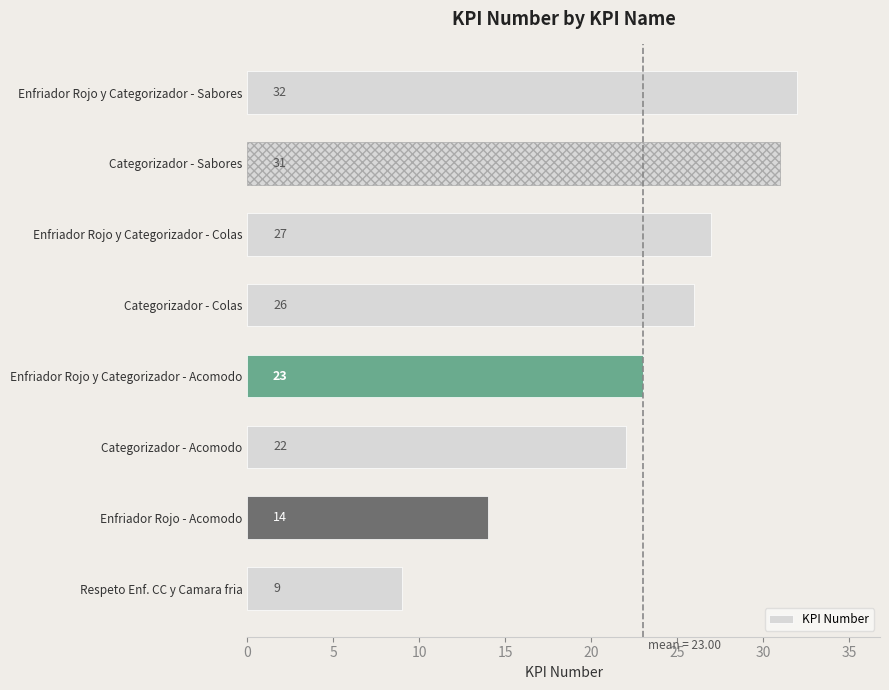

Between Enfriador Rojo y Categorizador - Colas and Categorizador - Acomodo, which is larger?

Enfriador Rojo y Categorizador - Colas